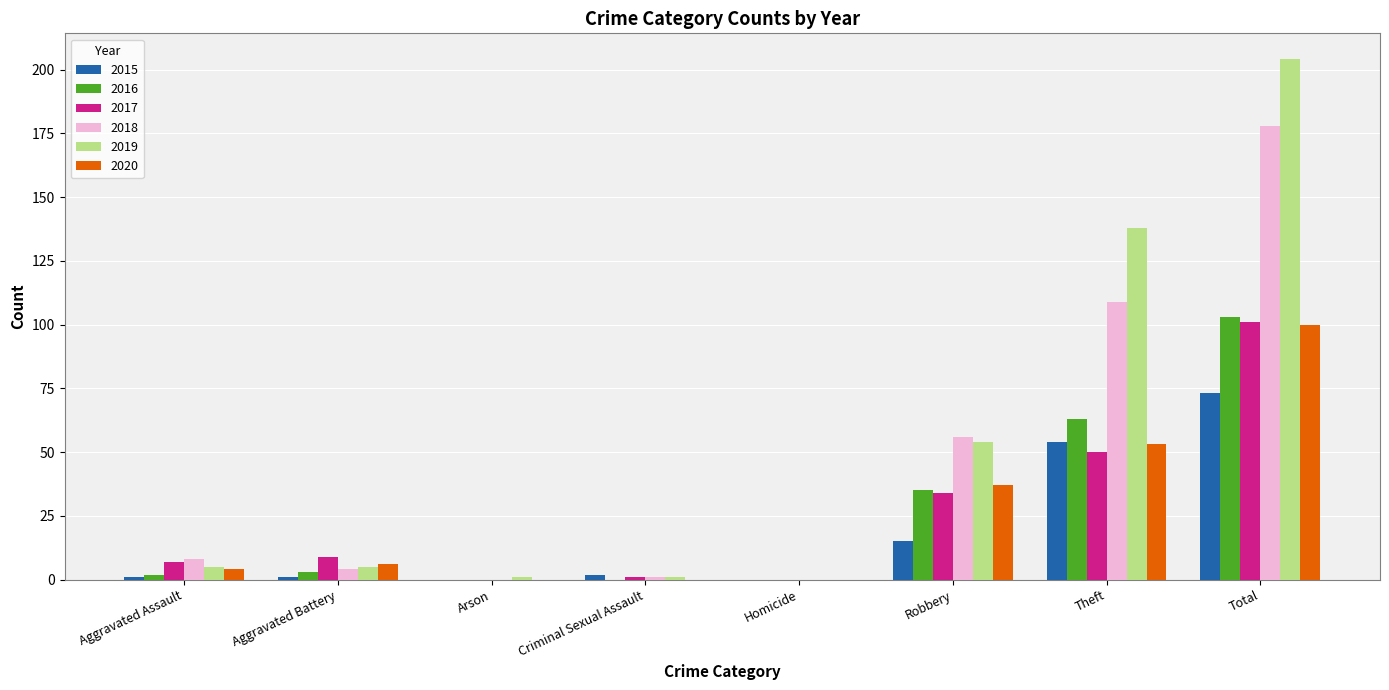

Does the chart contain stacked bars?

No